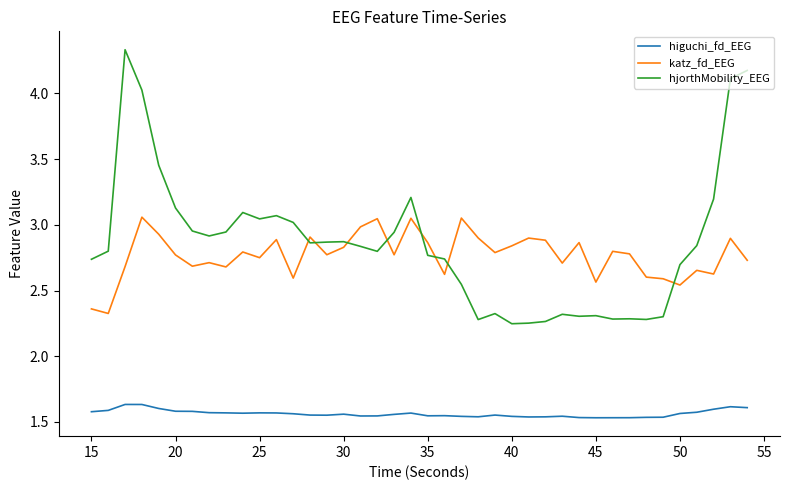

True or false: hjorthMobility_EEG and higuchi_fd_EEG intersect in this chart.

False